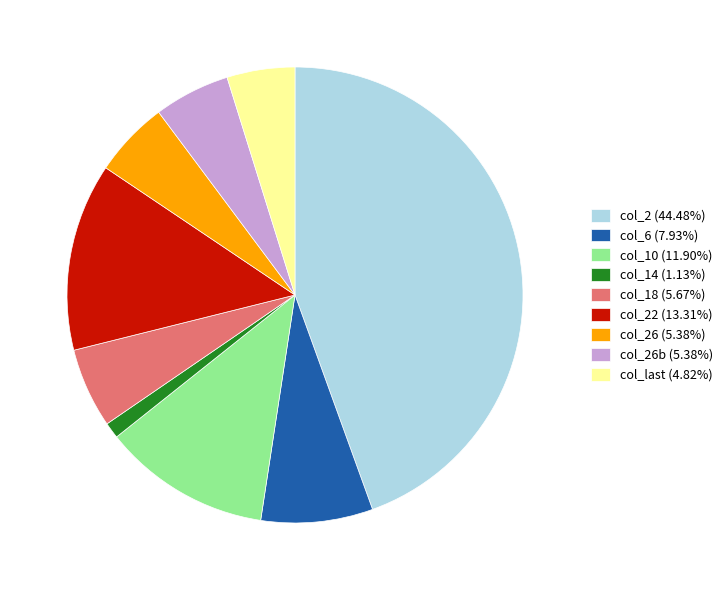

Do col_6 (7.93%) and col_22 (13.31%) together represent more than half of the pie?

No